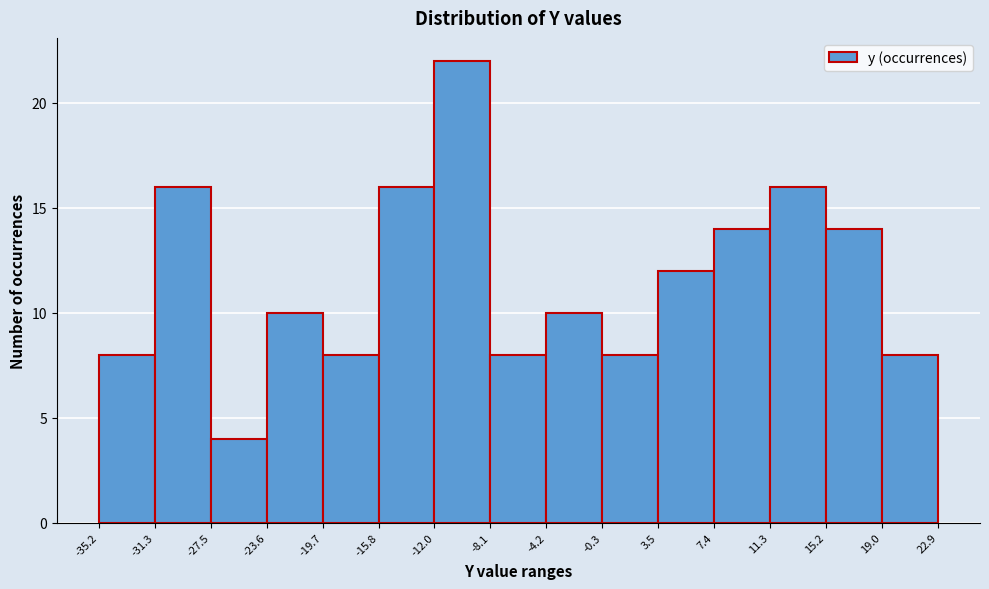

Reading left to right, list every bar in this chart as the range it spans on the x-axis followed by its height. The values are not printed on the chart, so give them approximately, as read against the axis.

-35.2 to -31.3: 8
-31.3 to -27.5: 16
-27.5 to -23.6: 4
-23.6 to -19.7: 10
-19.7 to -15.8: 8
-15.8 to -12.0: 16
-12.0 to -8.1: 22
-8.1 to -4.2: 8
-4.2 to -0.3: 10
-0.3 to 3.5: 8
3.5 to 7.4: 12
7.4 to 11.3: 14
11.3 to 15.2: 16
15.2 to 19.0: 14
19.0 to 22.9: 8